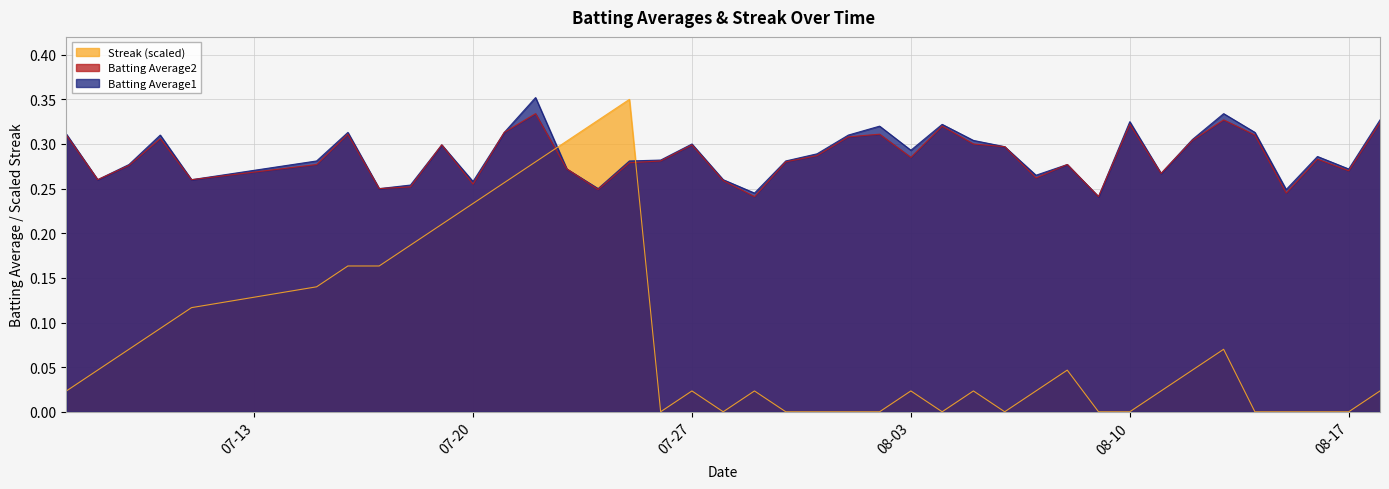

What is the sum of all Batting Average2 values?

11.4